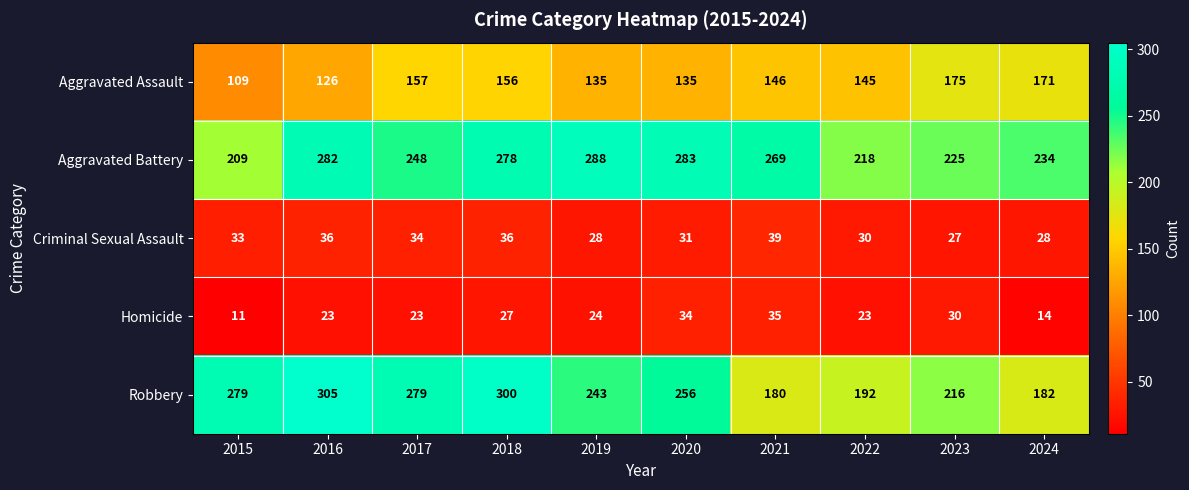

What is the average value of the Aggravated Assault series?

146